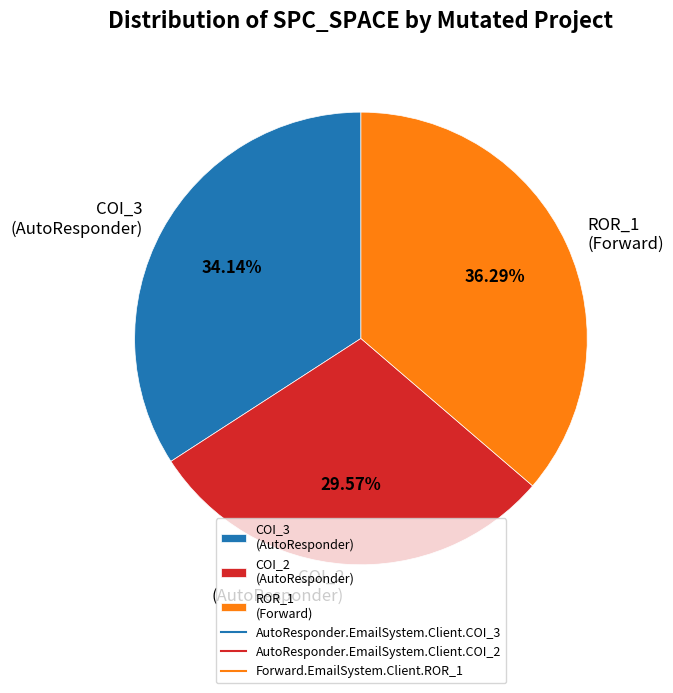

Combined, do COI_3 (AutoResponder) and ROR_1 (Forward) account for over 50%?

Yes